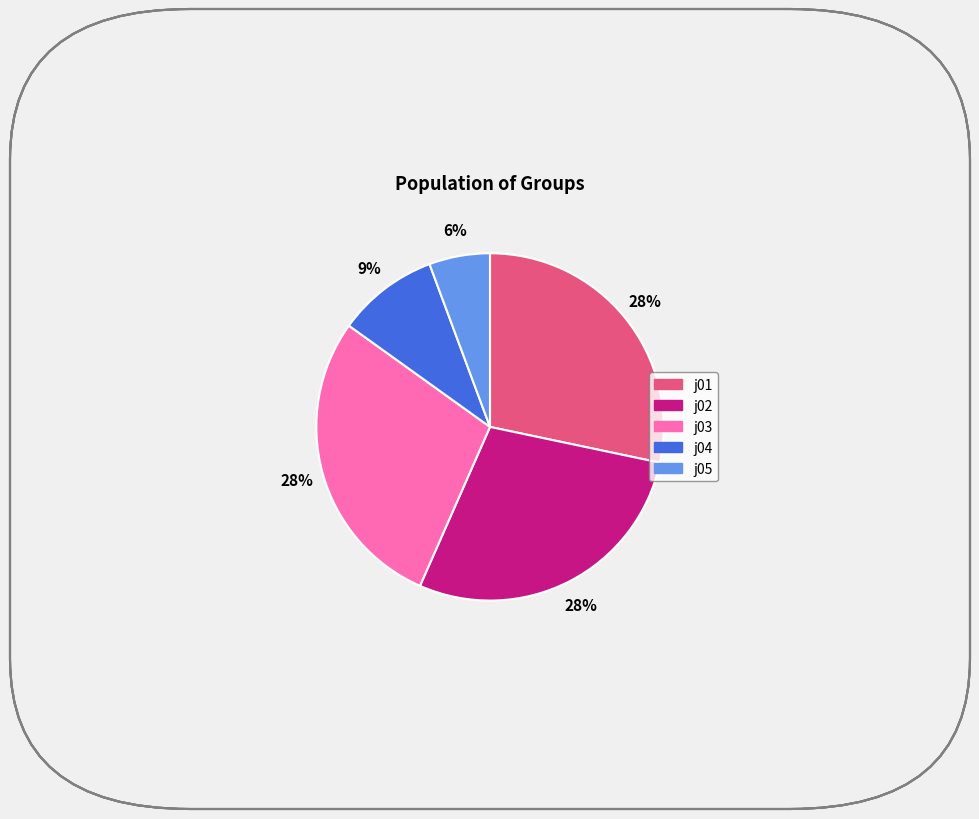

True or false: j03 accounts for 21% of the total.

False